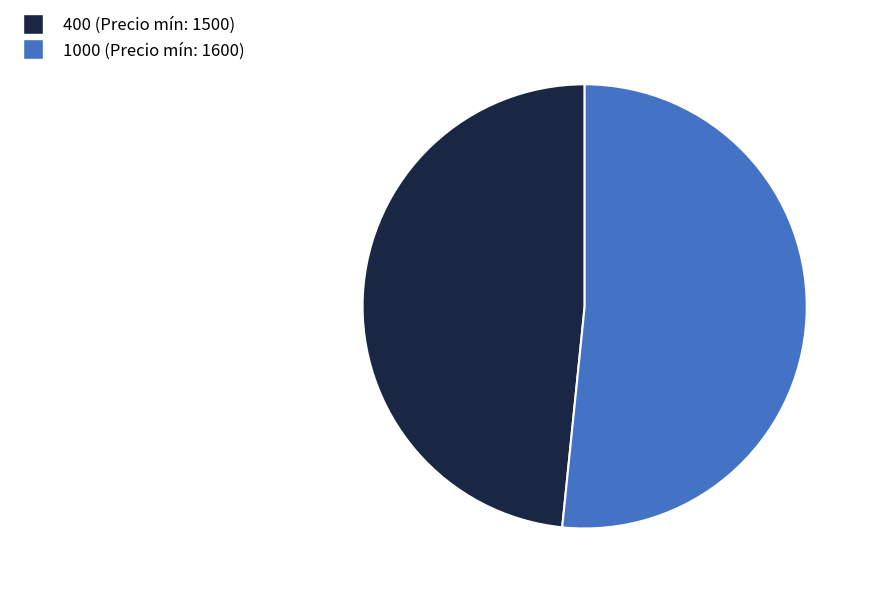

Is 1000 the majority of the pie?

Yes